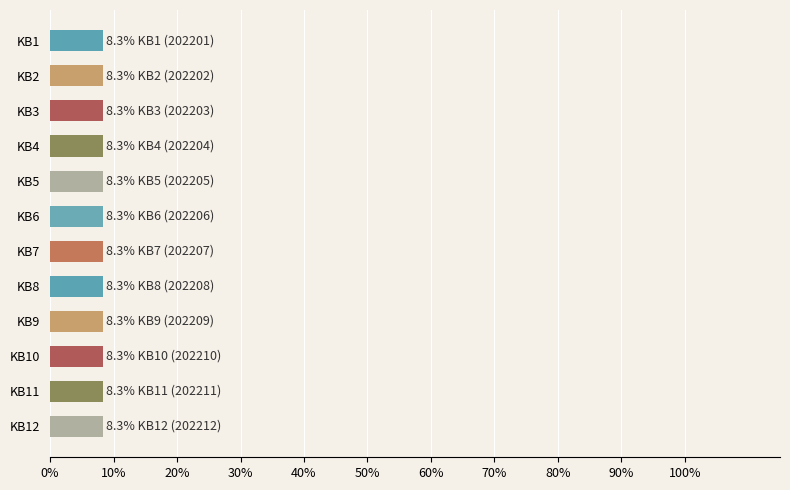

What is the value of the 1st bar from the top?

8.3